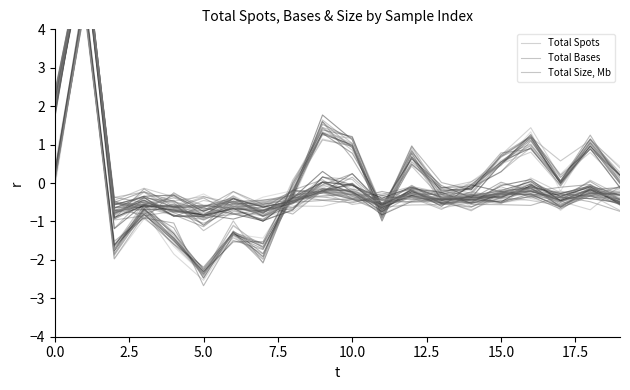

Which has a higher value, 15.0 or 10?

10